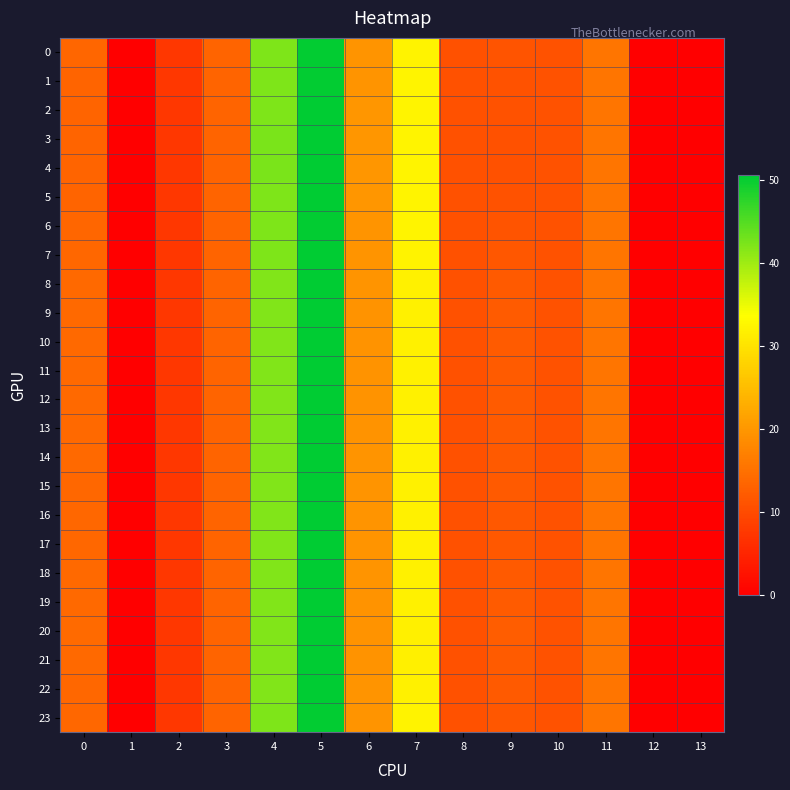

What is the total value across all series at 11?

372.3